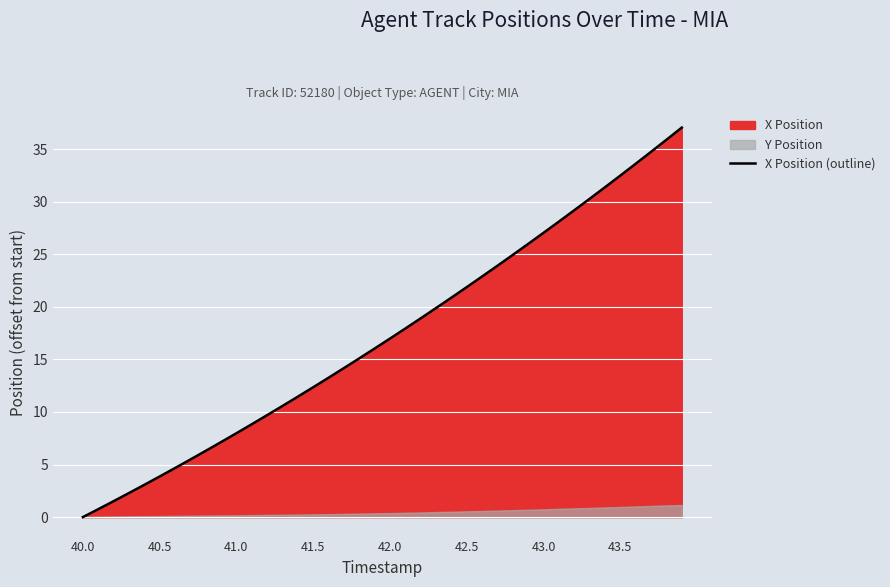

What is the difference between the maximum and minimum values?

37.0